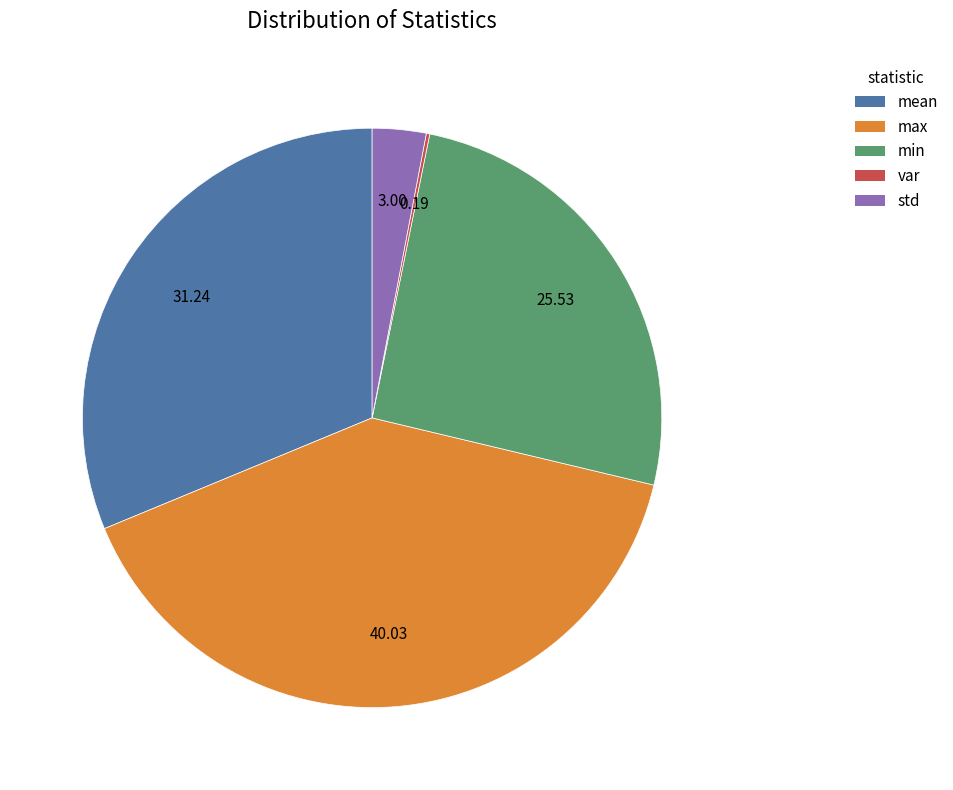

Is there any slice that represents more than half of the pie?

No